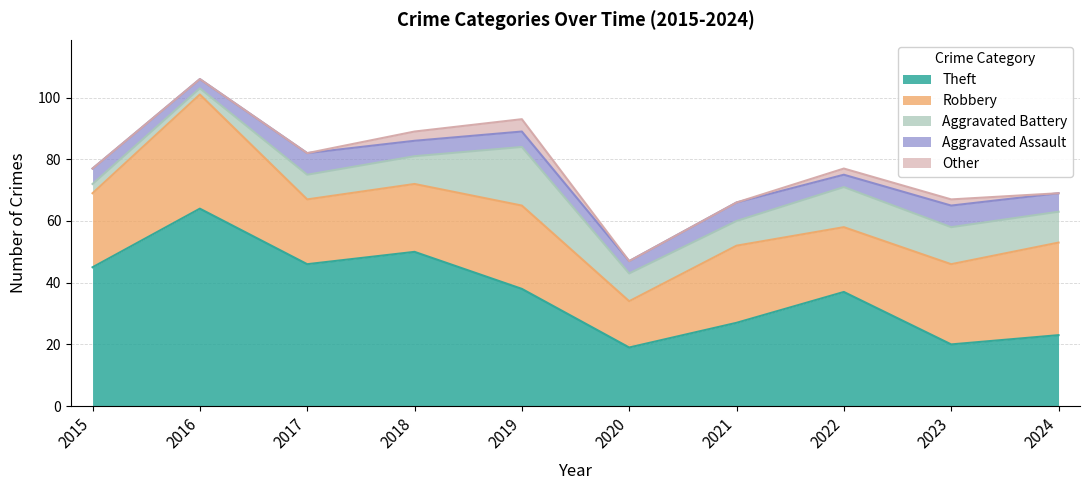

What is the difference between the maximum and second lowest values in the Aggravated Assault series?

3